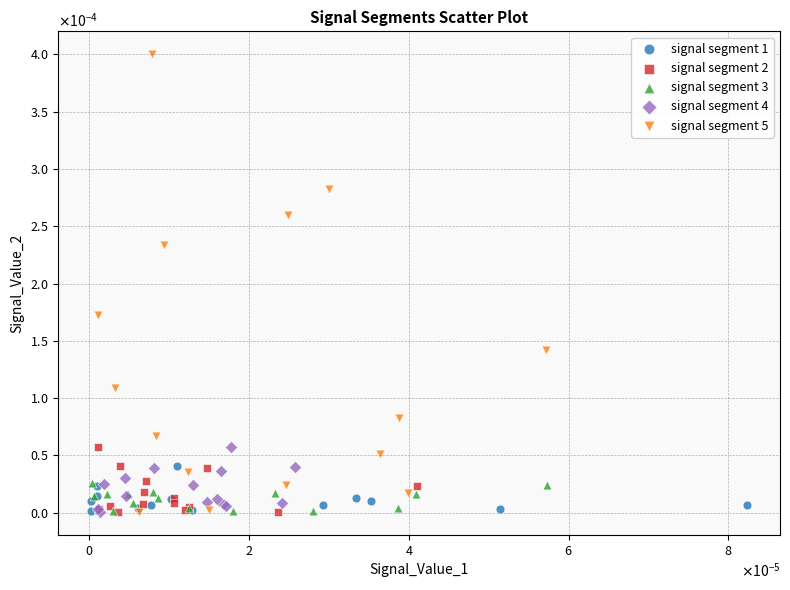

Which series has the largest Y range (max minus min)?

signal segment 5